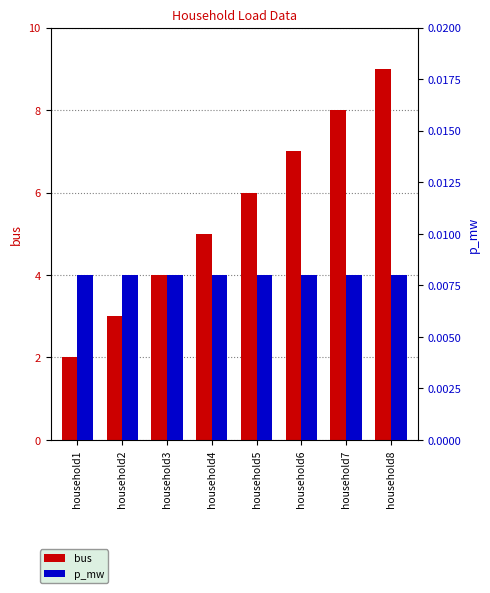

Reading right to left, extract all data points from this chart.

bus: household8=9.0	household7=8.0	household6=7.0	household5=6.0	household4=5.0	household3=4.0	household2=3.0	household1=2.0
p_mw: household8=0.0	household7=0.0	household6=0.0	household5=0.0	household4=0.0	household3=0.0	household2=0.0	household1=0.0